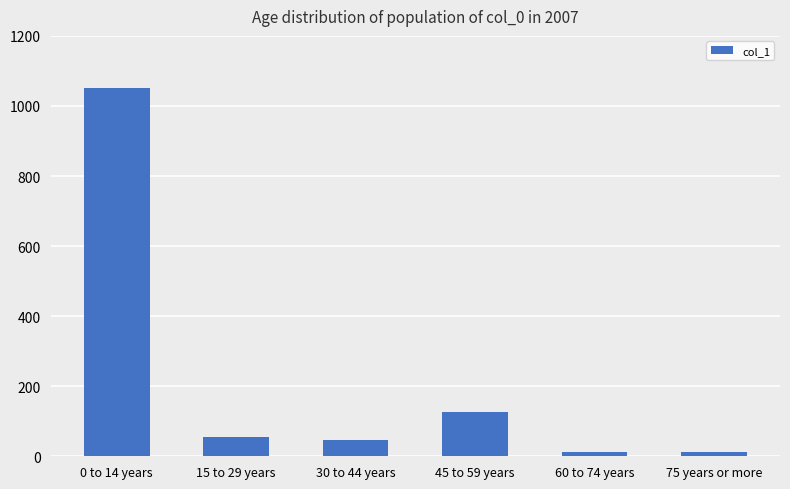

At which label is the value closest to 531?

45 to 59 years